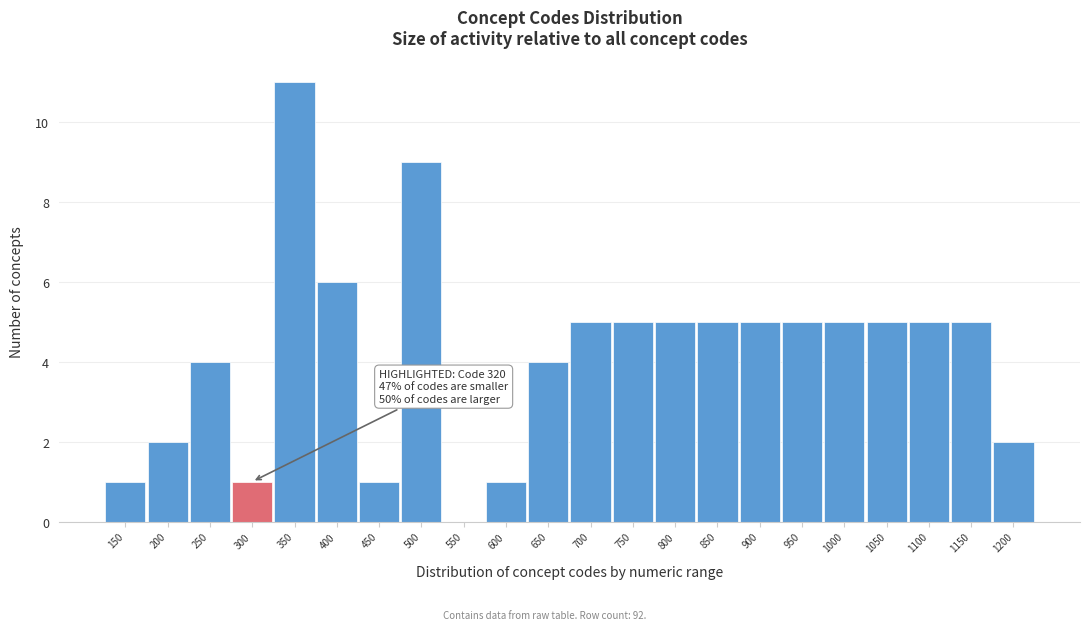

Reading left to right, list all the values displayed in this chart.

150=1	200=2	250=4	300=1	350=11	400=6	450=1	500=9	550=0	600=1	650=4	700=5	750=5	800=5	850=5	900=5	950=5	1000=5	1050=5	1100=5	1150=5	1200=2